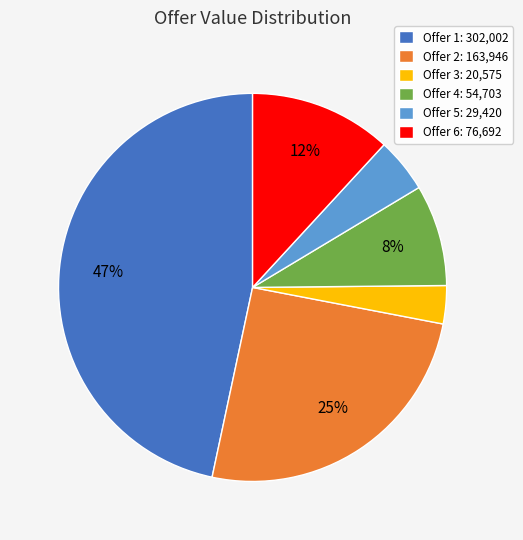

What is the largest slice in the pie chart?

Offer 1: 302,002